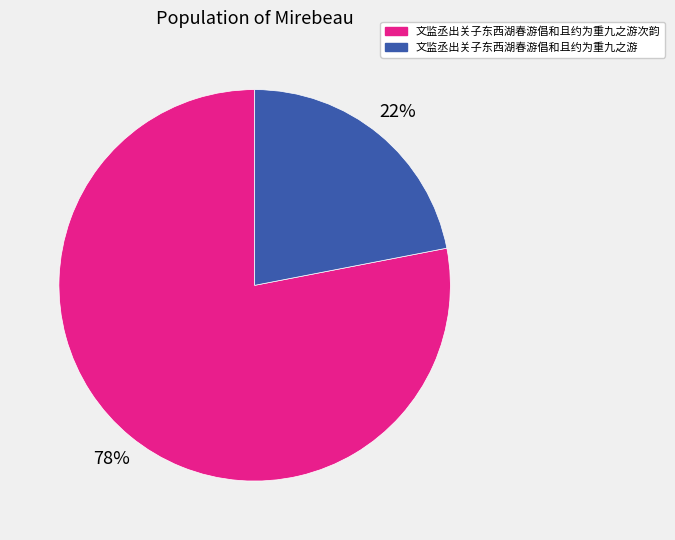

Combined, do 文监丞出关子东西湖春游倡和且约为重九之游 and 文监丞出关子东西湖春游倡和且约为重九之游次韵 account for over 50%?

Yes